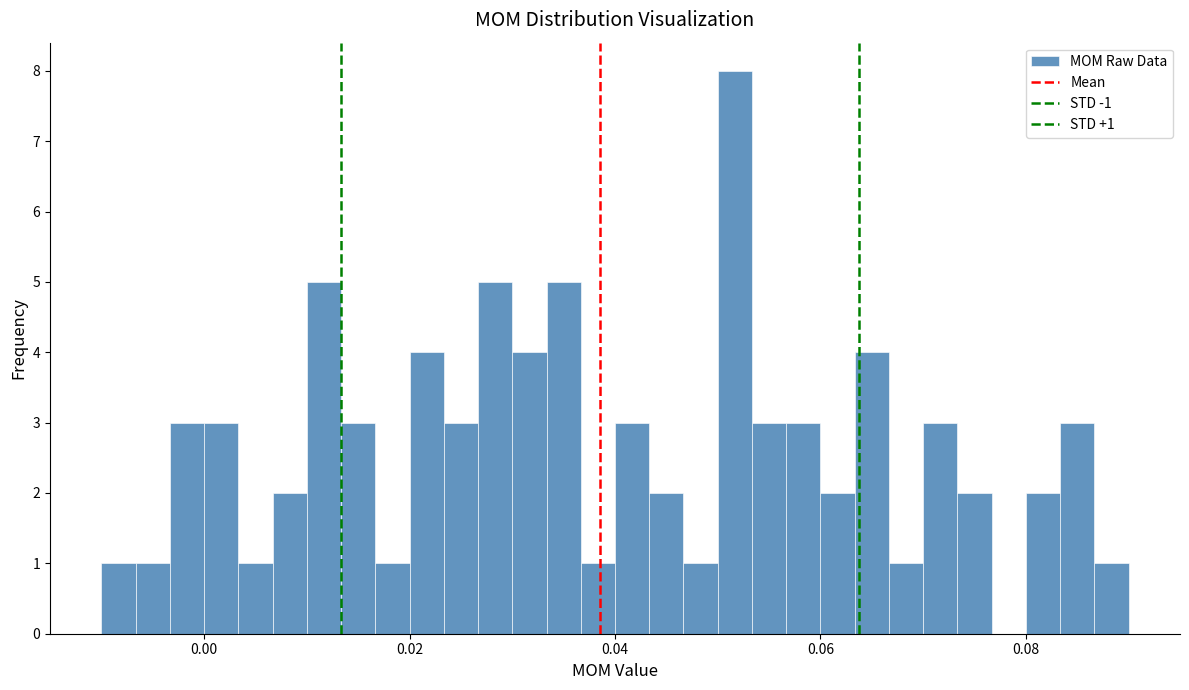

Around what value on the x-axis is the tallest bar? Give the approximate position of its centre, as read against the axis.

0.052